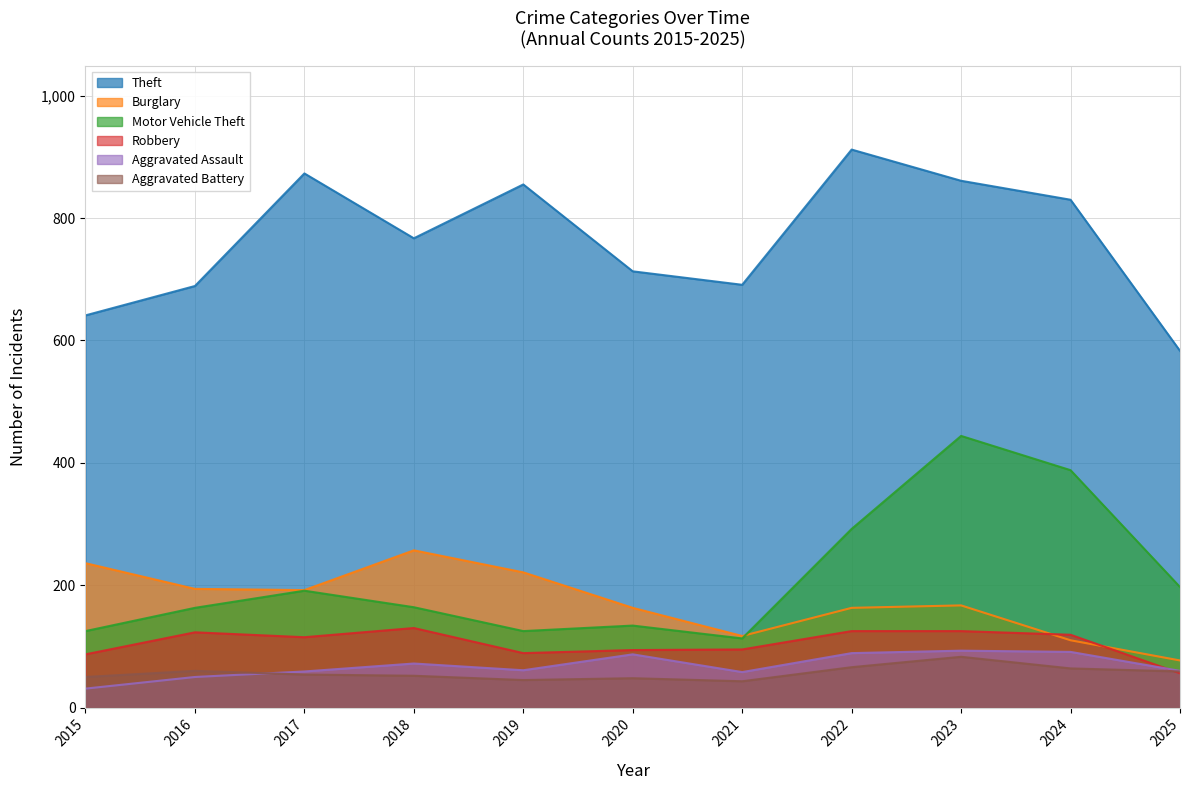

What is the value of the Robbery point at the 2nd from the left?

123